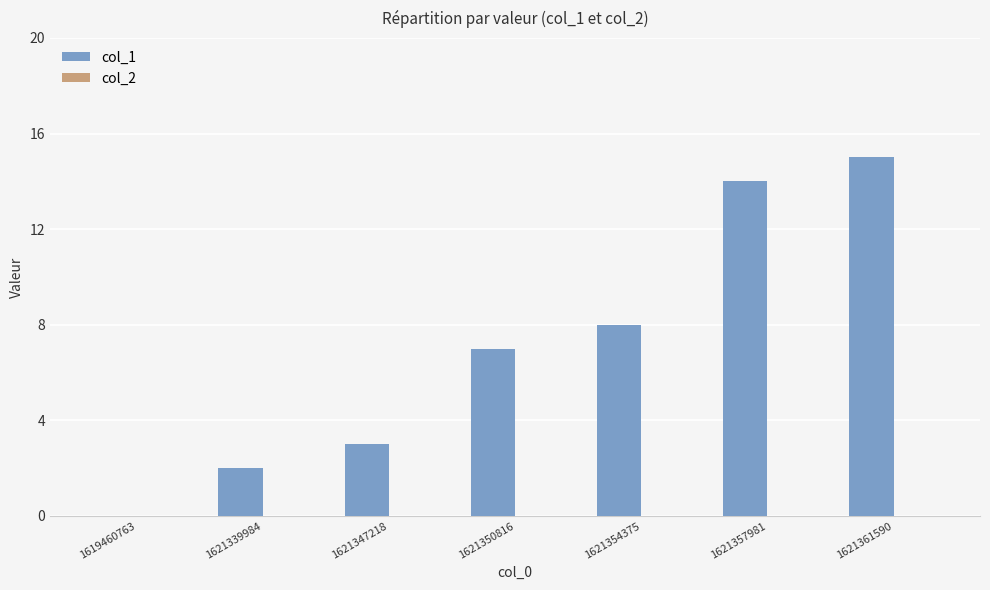

What is the sum of all values?

49